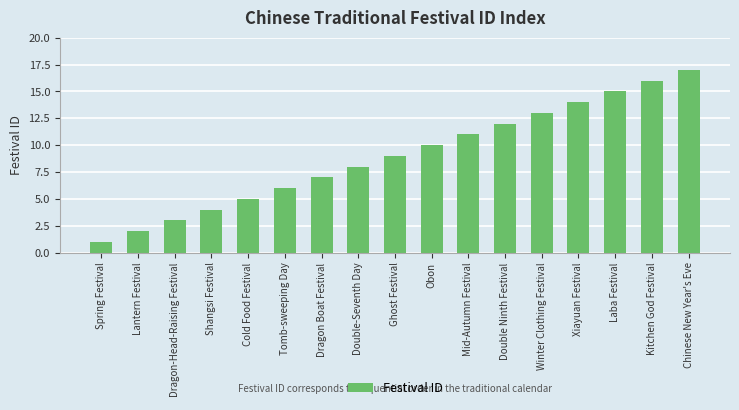

How many data points are less than 9?

8